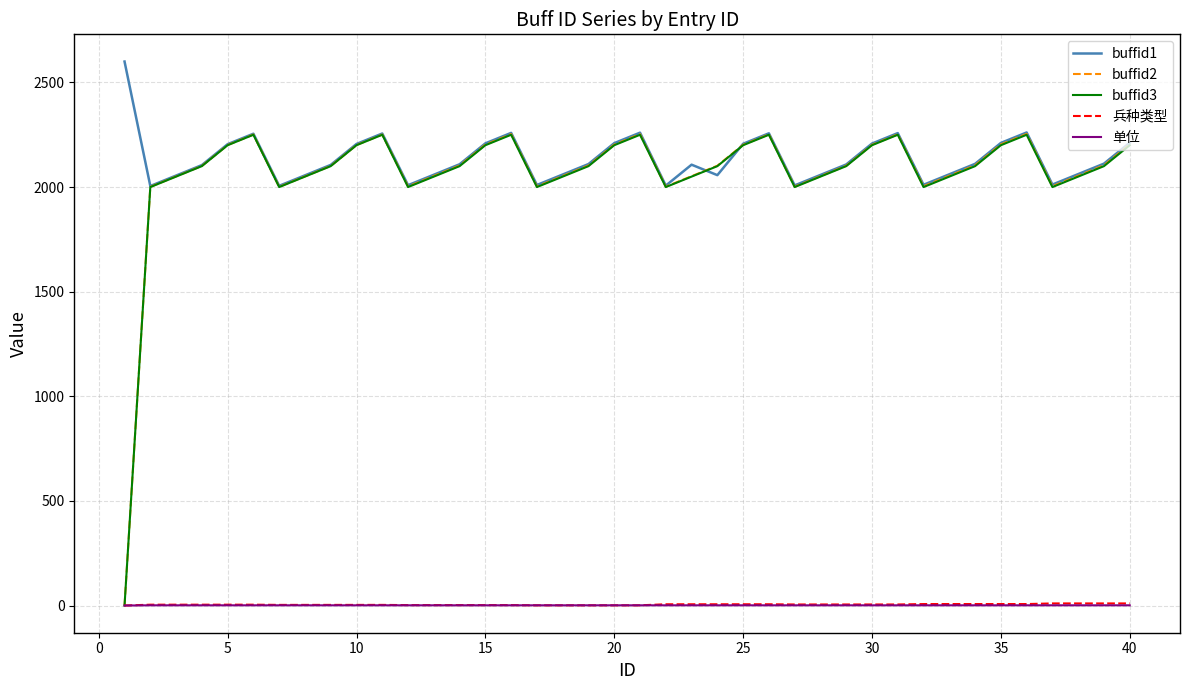

True or false: 单位 and buffid1 cross at least once.

False